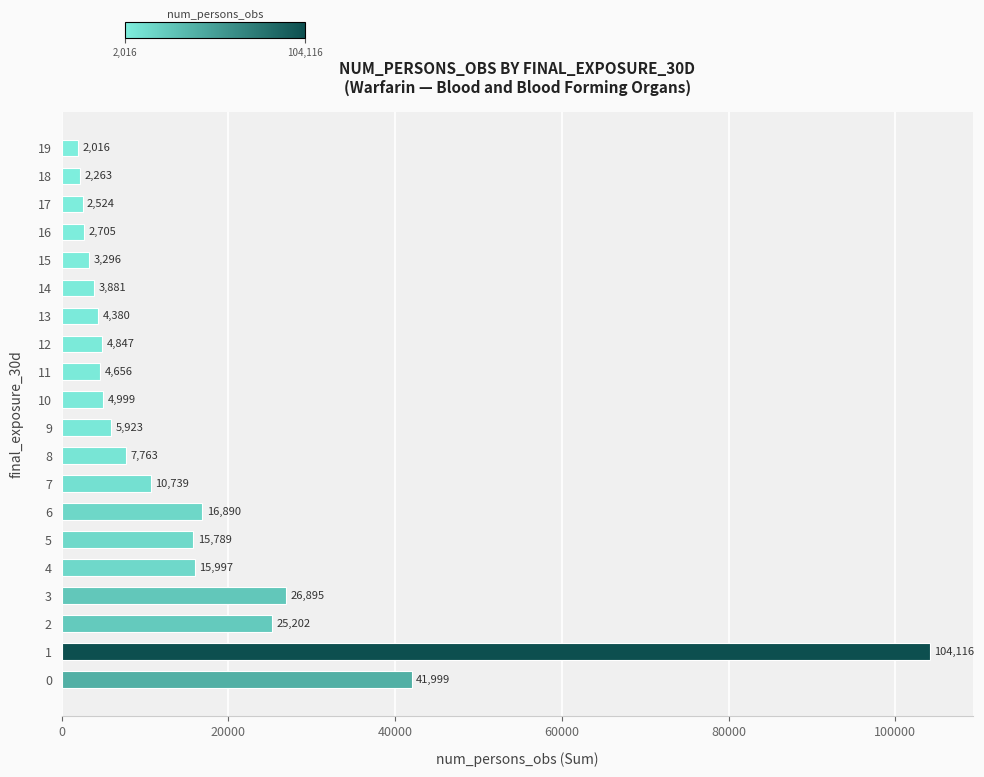

What is the sum of all values?

306880